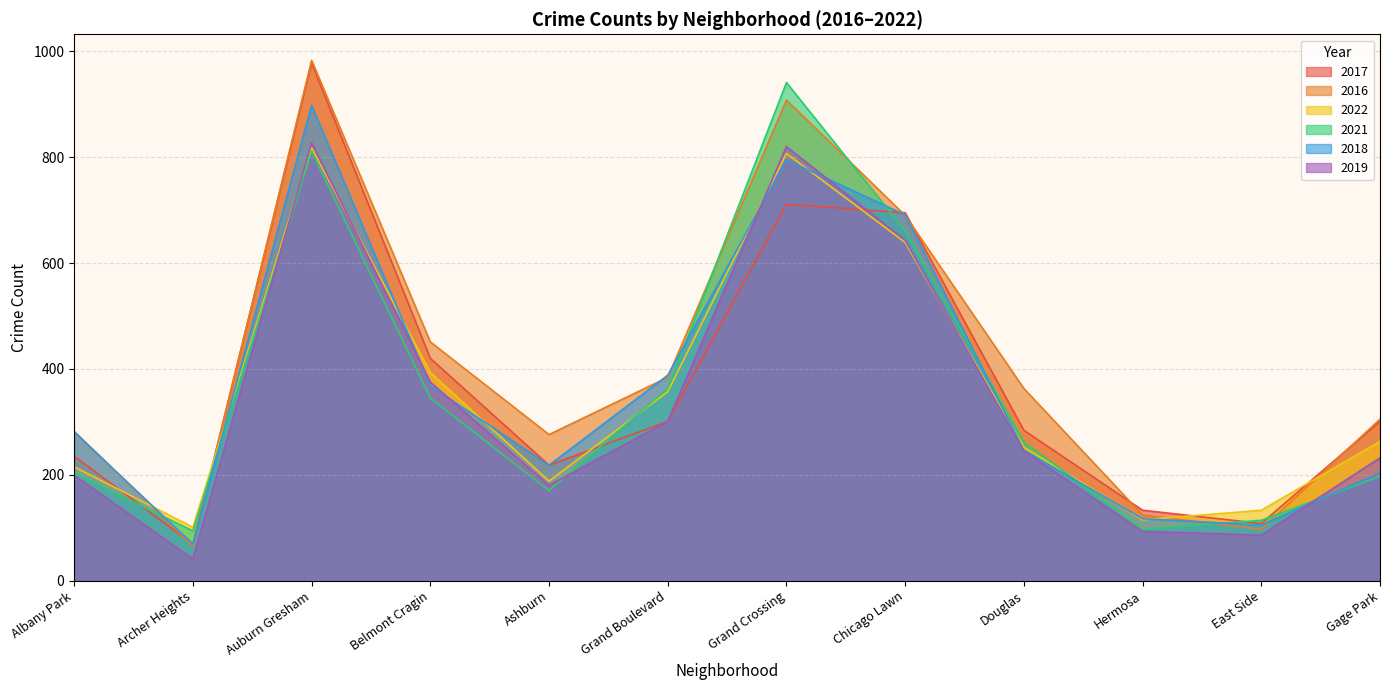

What are all the series names shown in the legend?

2017, 2016, 2022, 2021, 2018, 2019